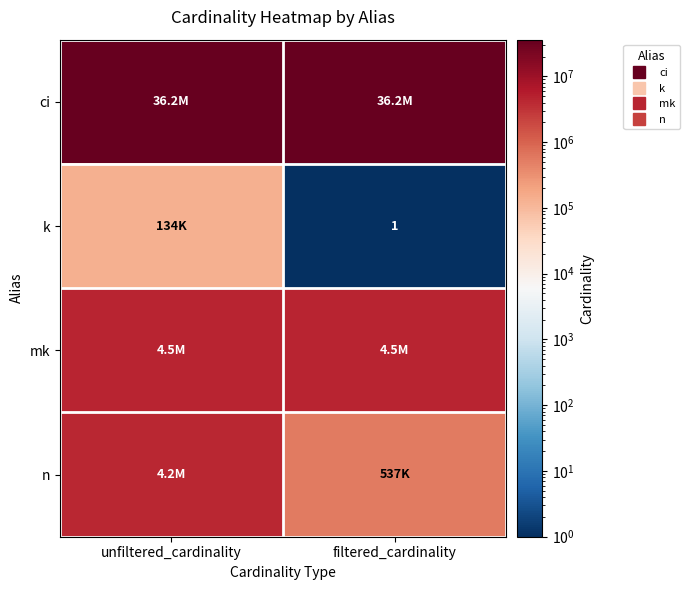

The ci series shows 22265681 at filtered_cardinality. True or false?

False